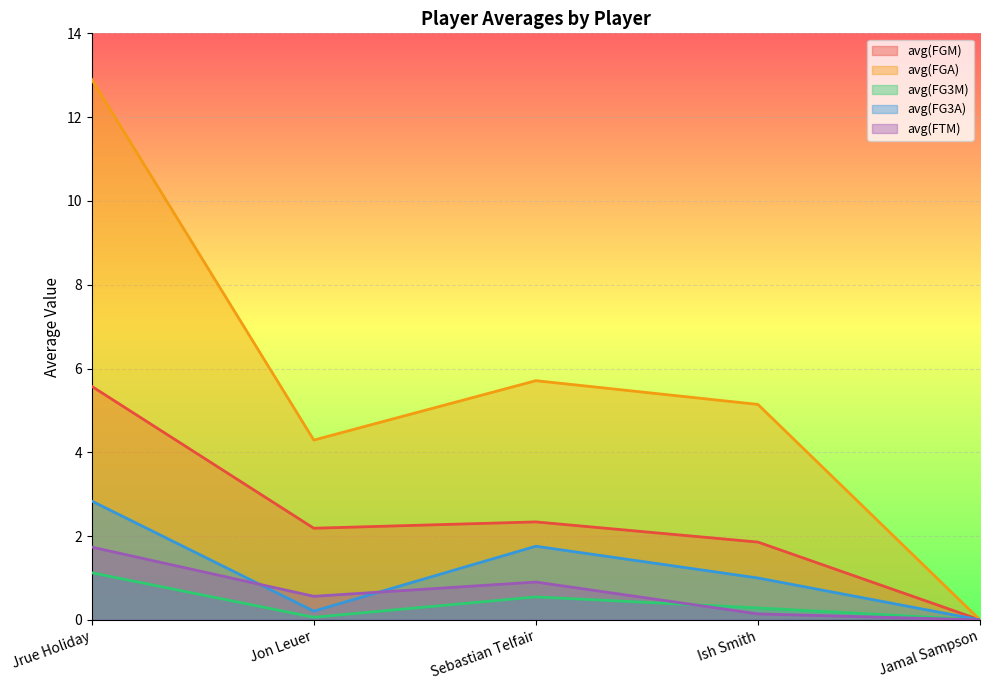

Where is avg(FTM) nearest to the value 0?

Jamal Sampson